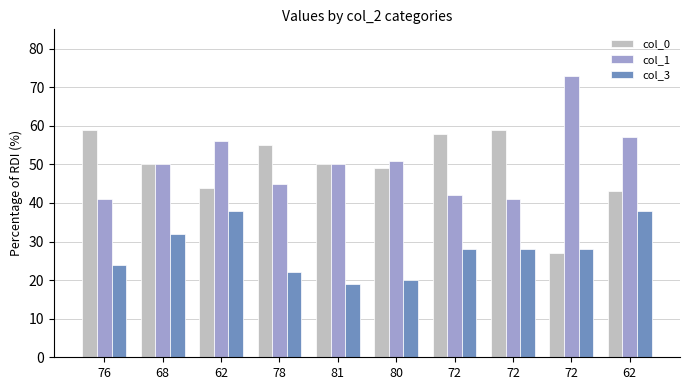

Reading left to right, transcribe all the data shown in this chart.

col_0: 76=59	68=50	62=44	78=55	81=50	80=49	72=58	72=59	72=27	62=43
col_1: 76=41	68=50	62=56	78=45	81=50	80=51	72=42	72=41	72=73	62=57
col_3: 76=24	68=32	62=38	78=22	81=19	80=20	72=28	72=28	72=28	62=38